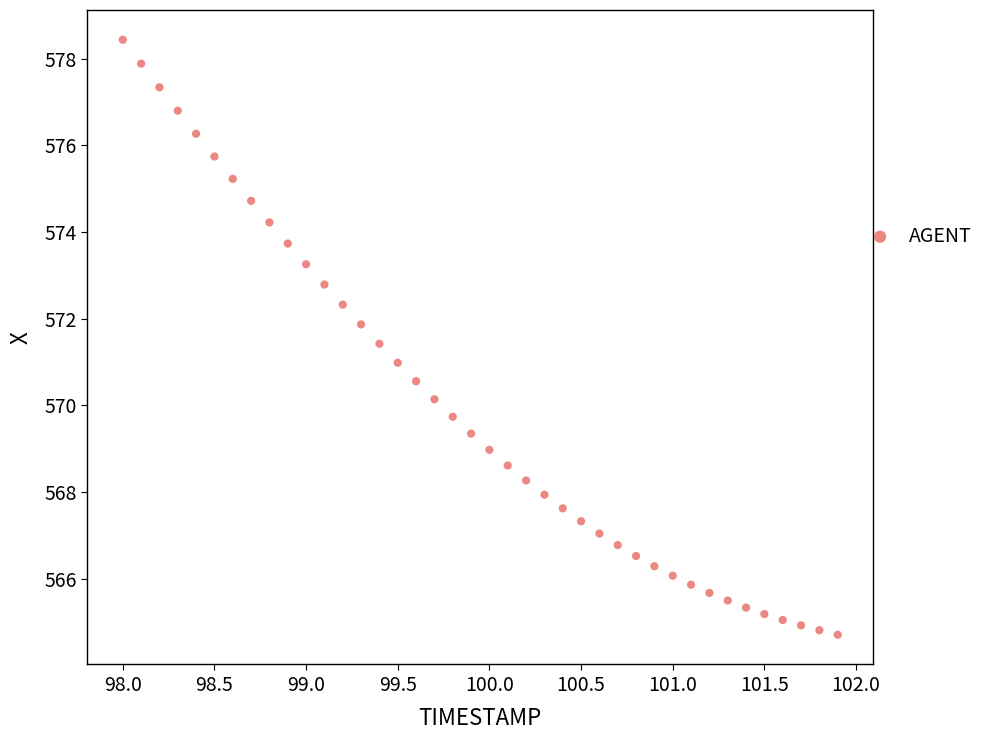

What is the range of X values (max minus min)?

3.9